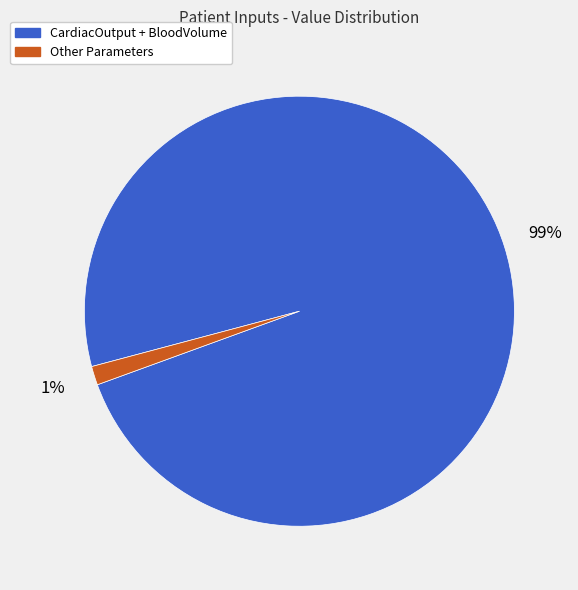

To the nearest percent, what is the average slice percentage?

50%